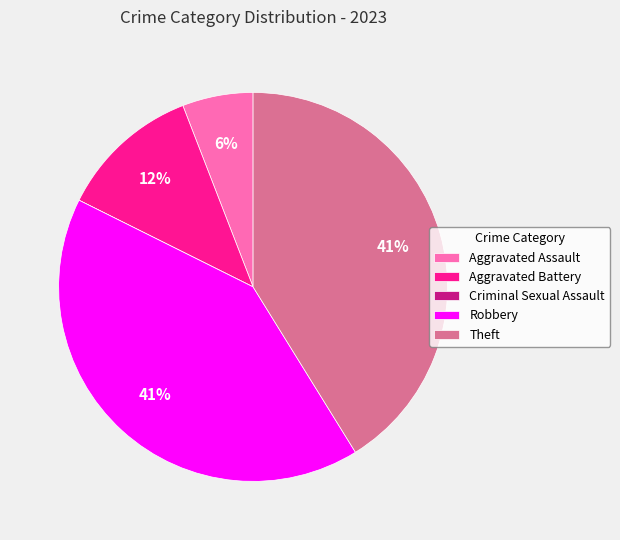

Between Robbery and Aggravated Battery, which is larger?

Robbery